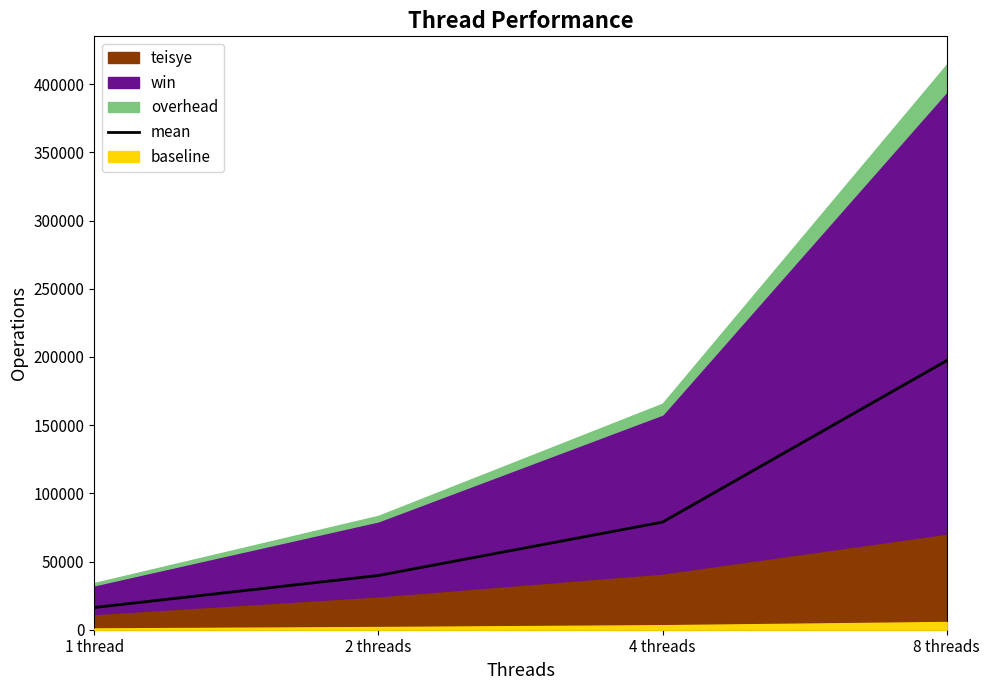

Rank the categories by value from lowest to highest.

1 thread, 2 threads, 4 threads, 8 threads